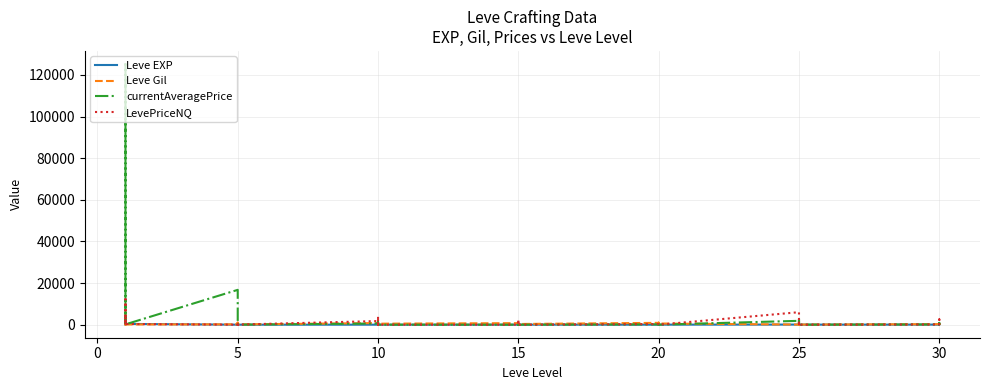

How many interior local peaks does the Leve EXP series have?

12